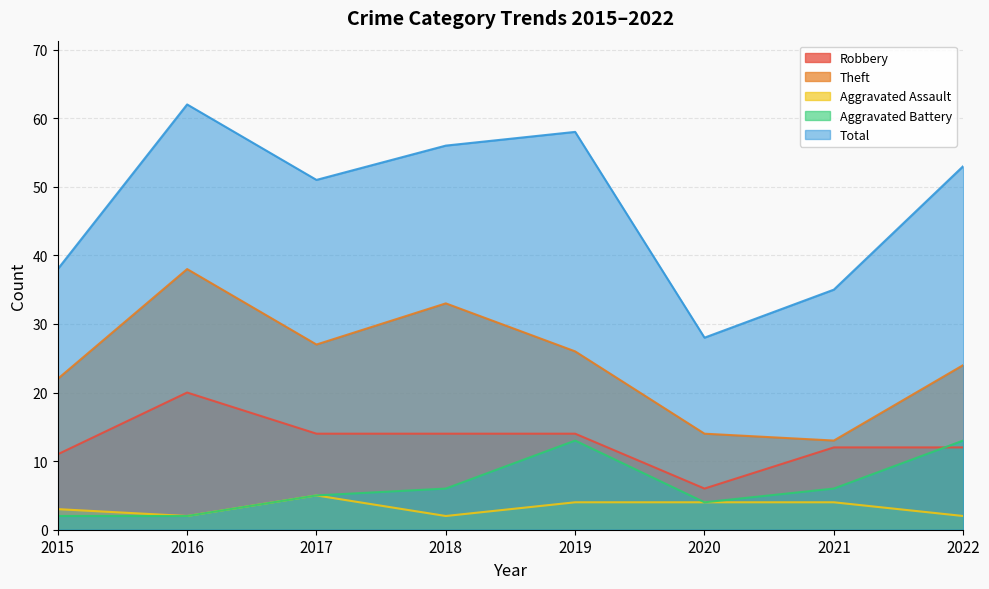

How many interior local valleys does the Aggravated Battery series have?

1